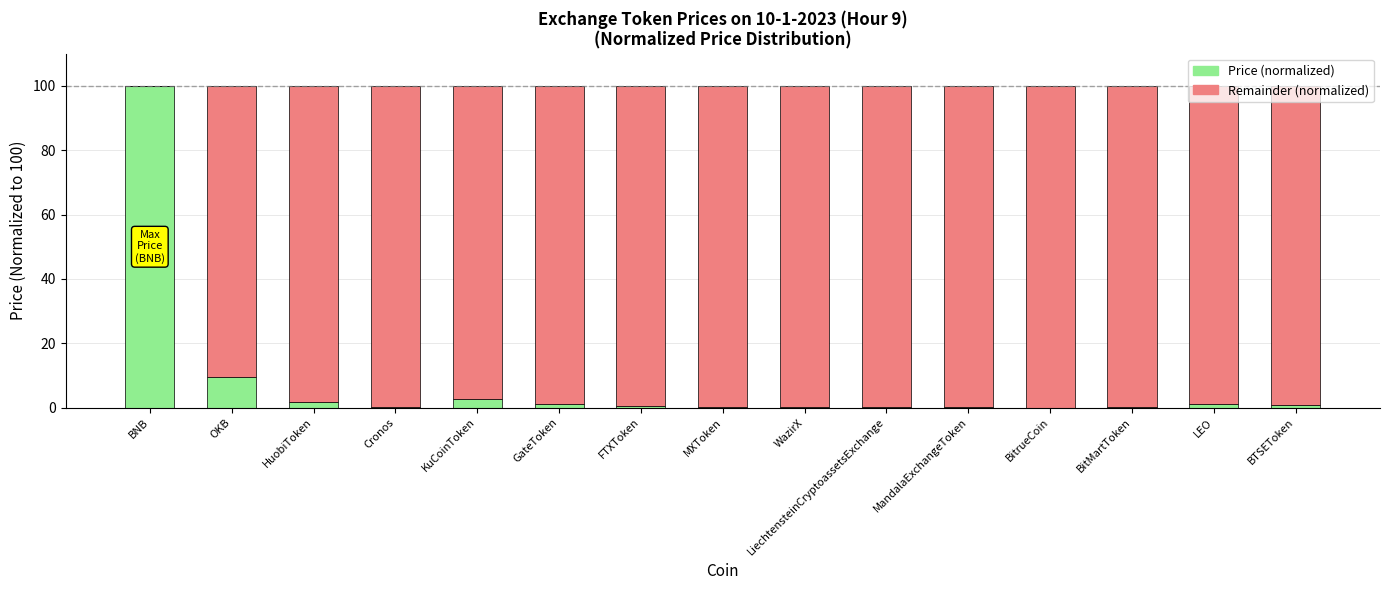

What is the sum of all Price (normalized) values?

118.1